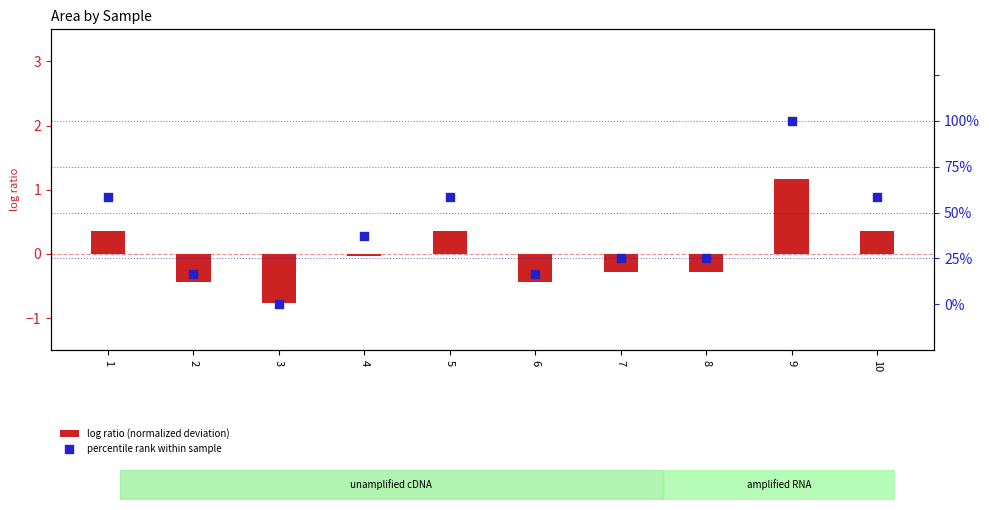

Which series reaches the maximum Y coordinate?

percentile rank within sample